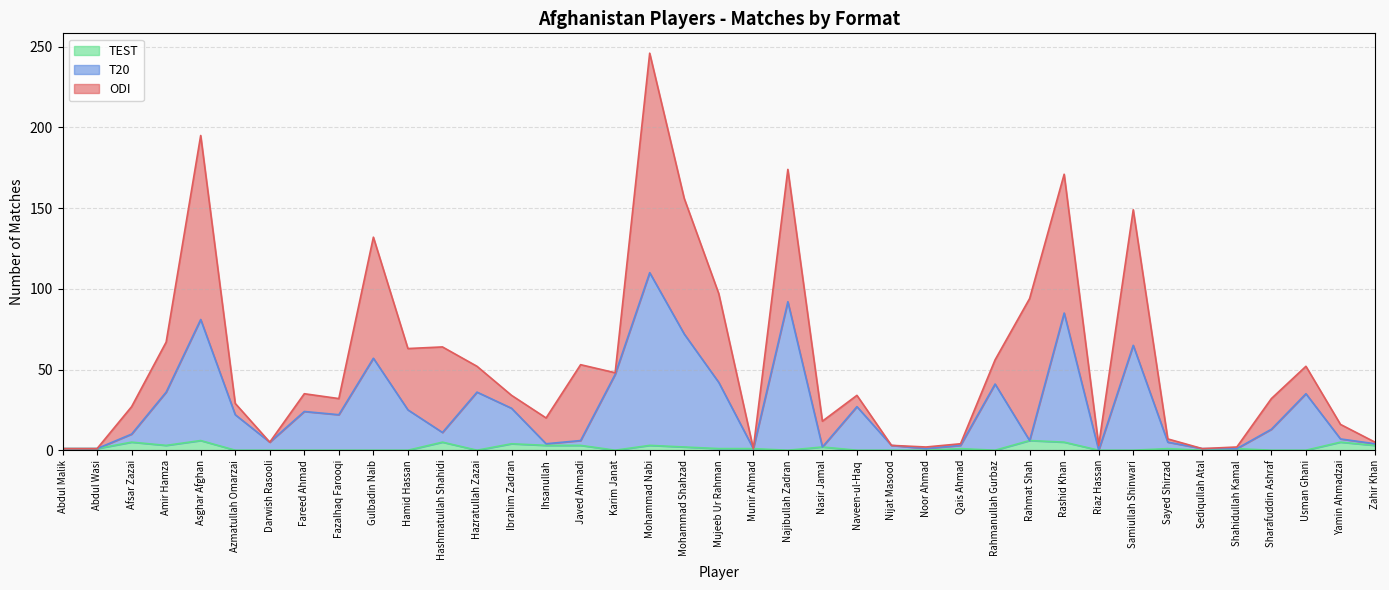

What is the sum of all T20 values?

1030